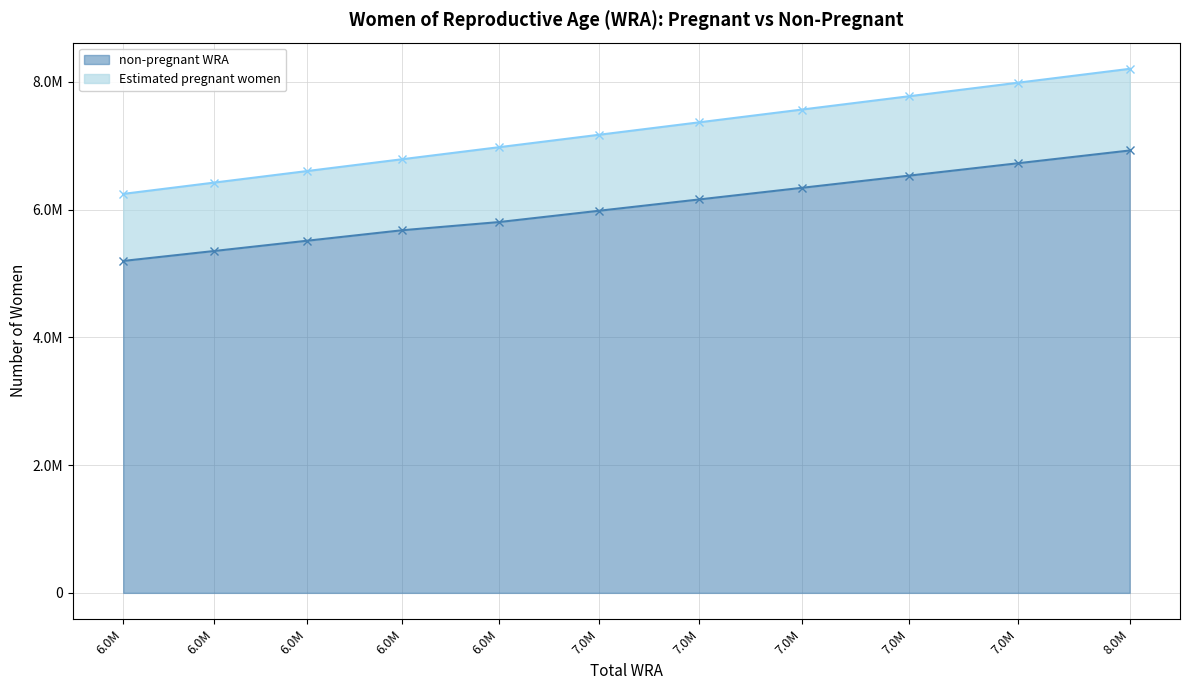

Which category has the lowest value in the Estimated pregnant women series?

6.0M